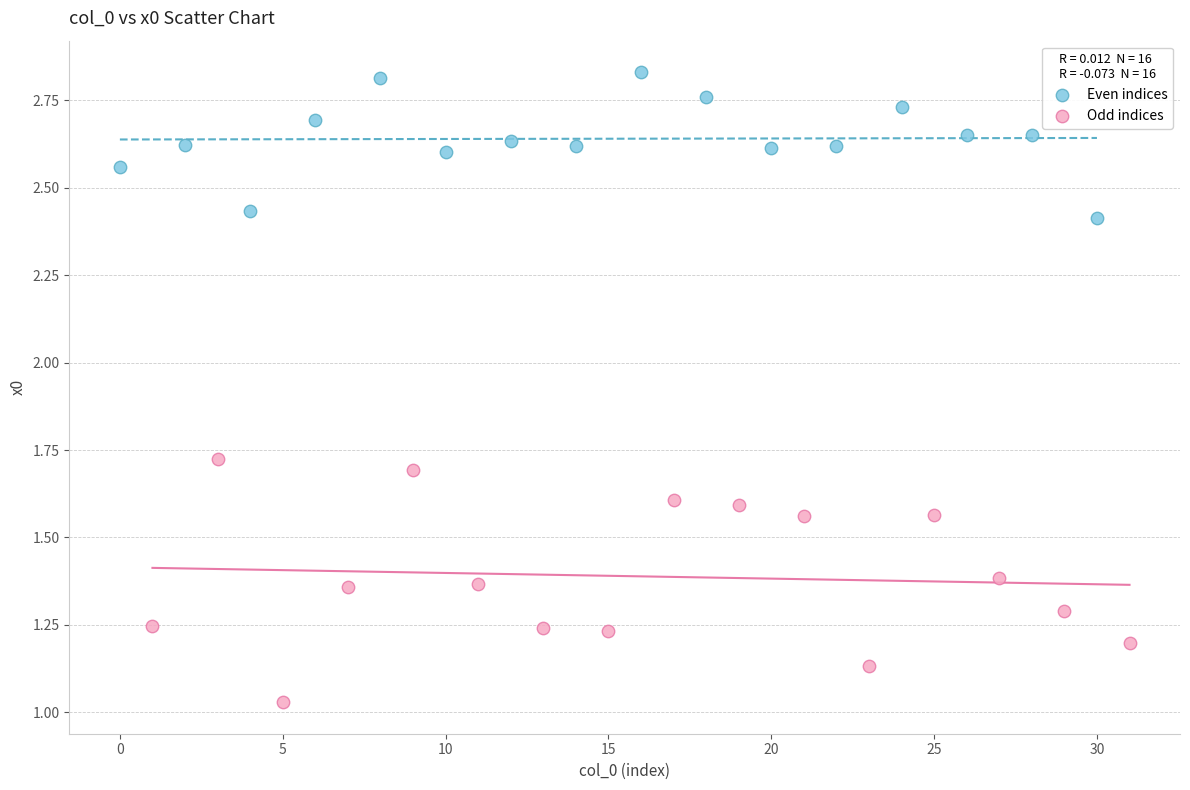

Which series reaches the maximum Y coordinate?

Even indices